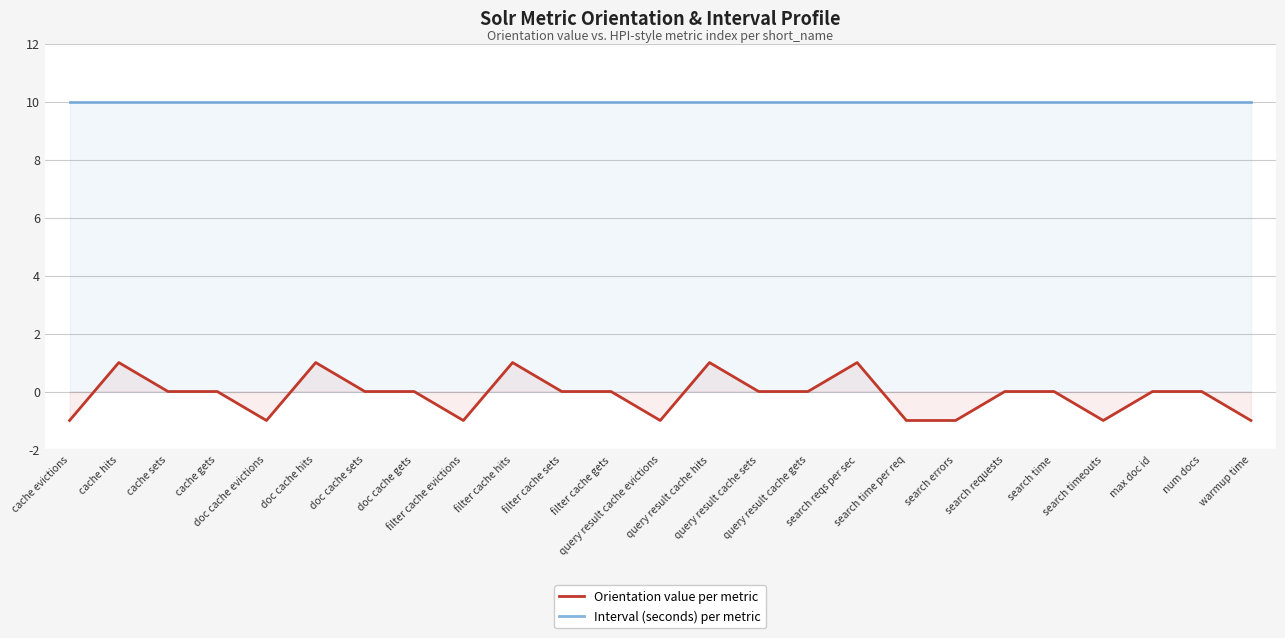

What is the smallest value displayed?

-1